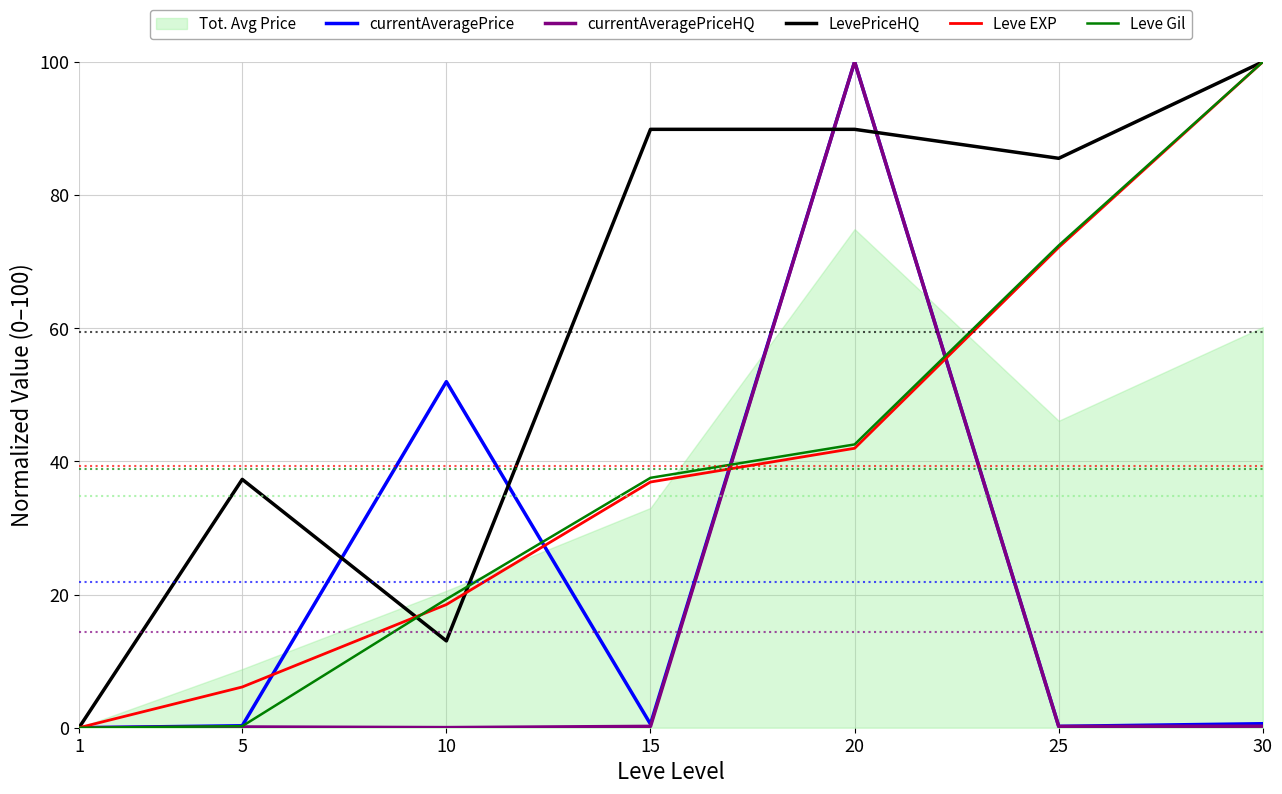

Which series has the largest total across all categories?

LevePriceHQ